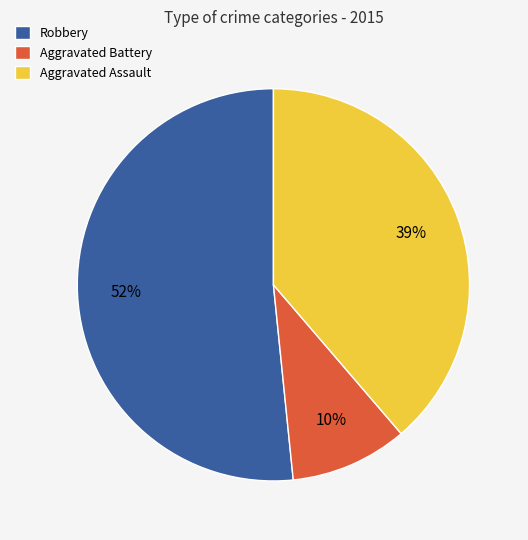

Which slice represents more than half of the pie?

Robbery